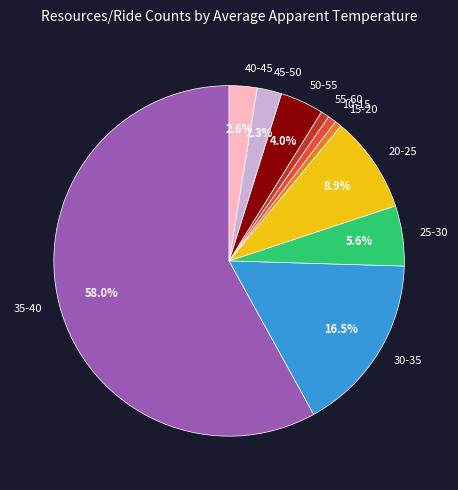

Between 45-50 and 10-15, which is larger?

45-50